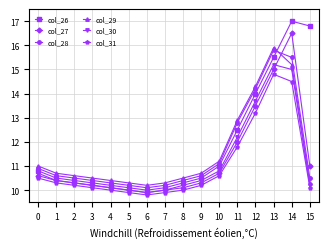

At which category is the sum across all series the highest?

14